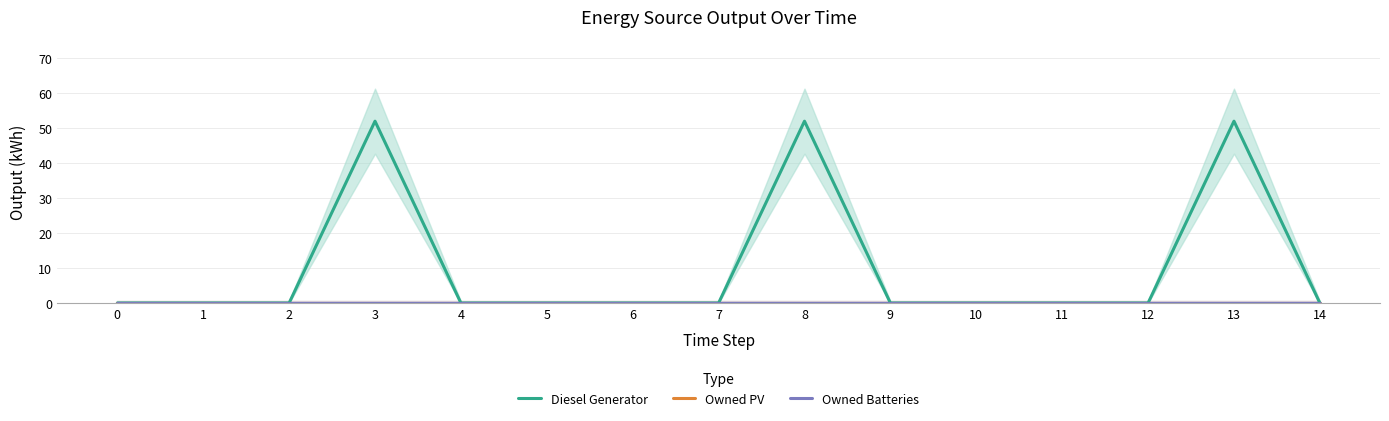

Which series has the widest spread of values?

Diesel Generator